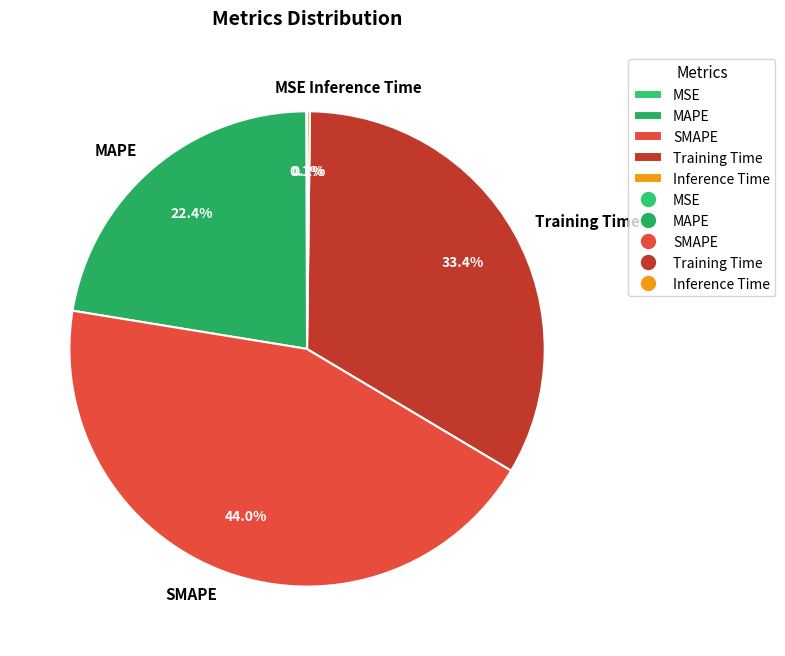

Is there any slice that represents more than half of the pie?

No